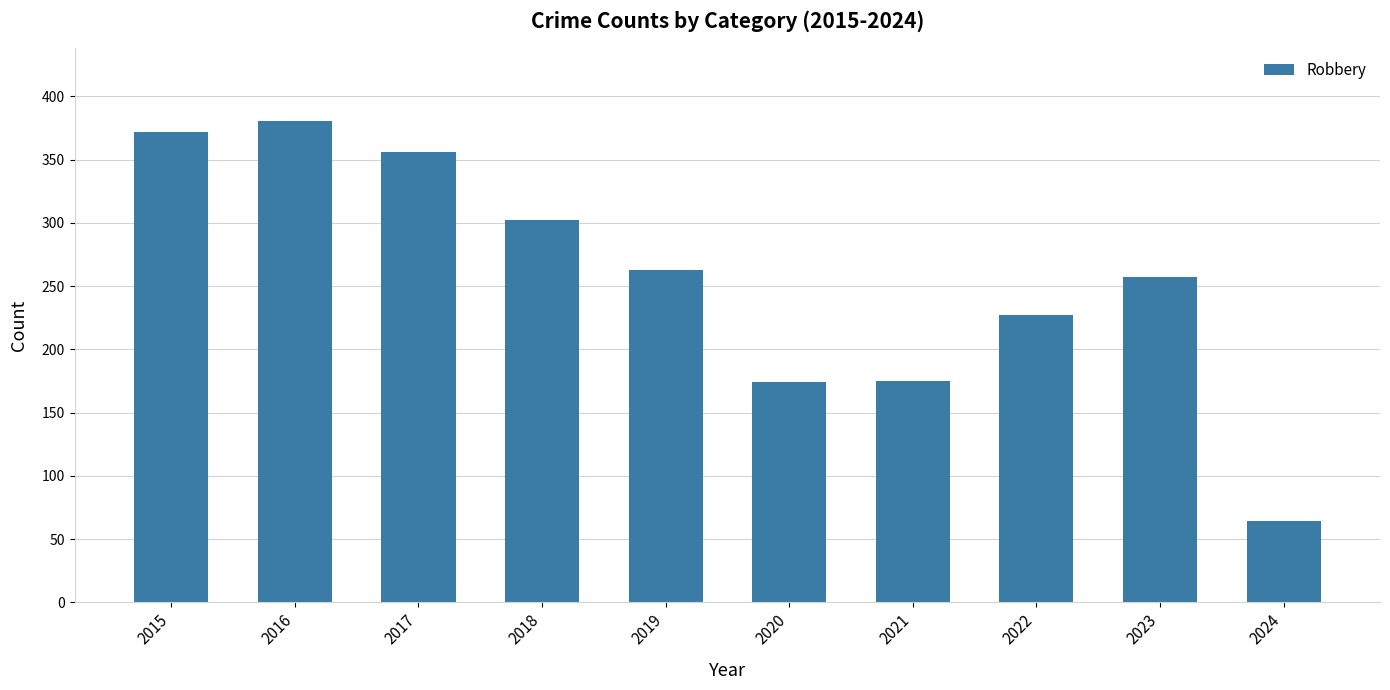

Between 2019 and 2015, which is larger?

2015